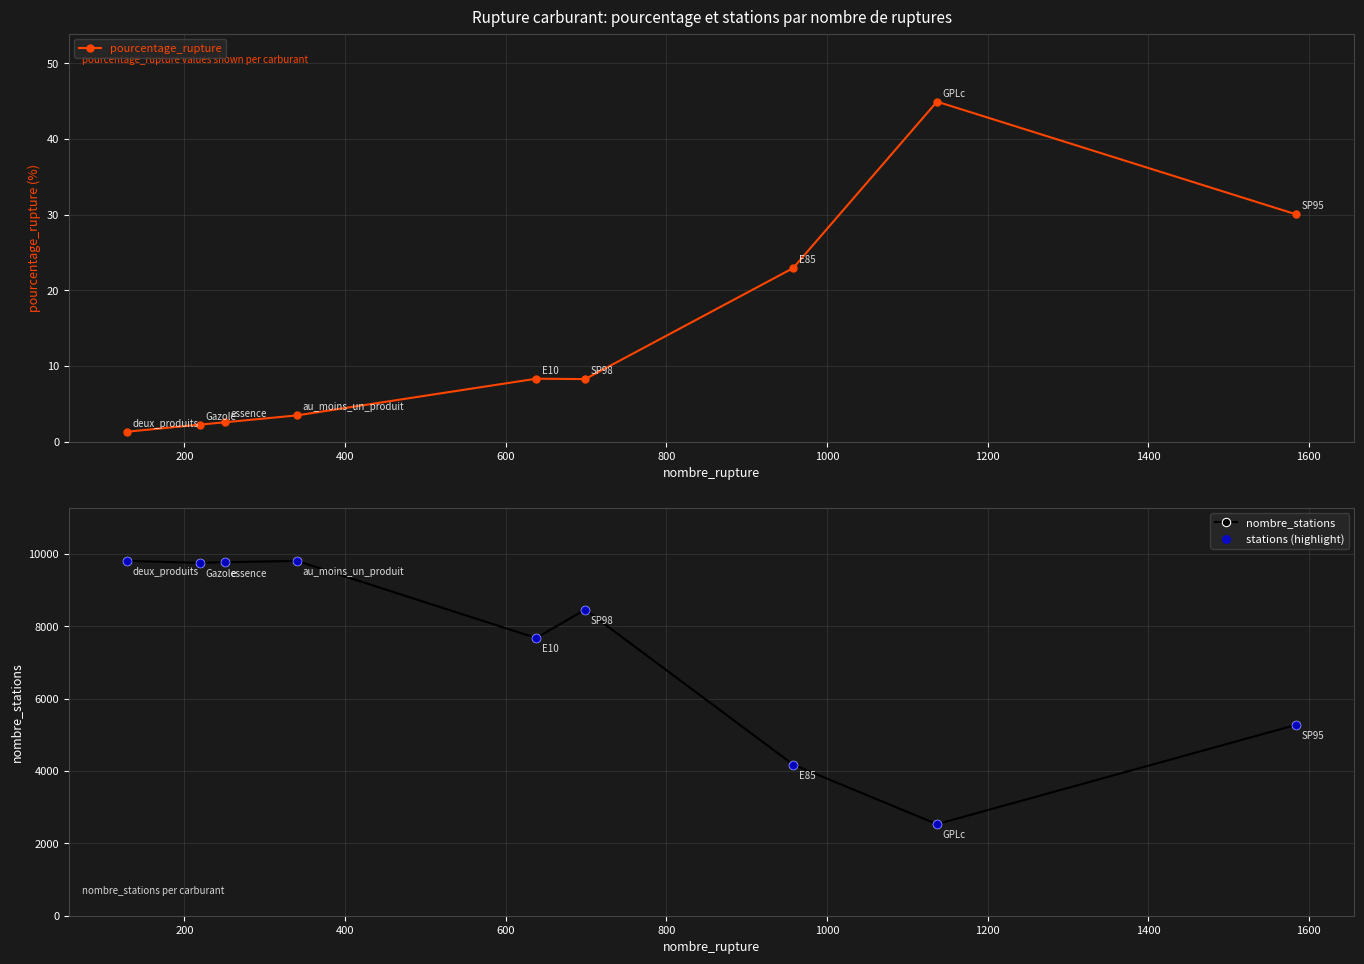

Which series reaches the maximum Y coordinate?

nombre_stations